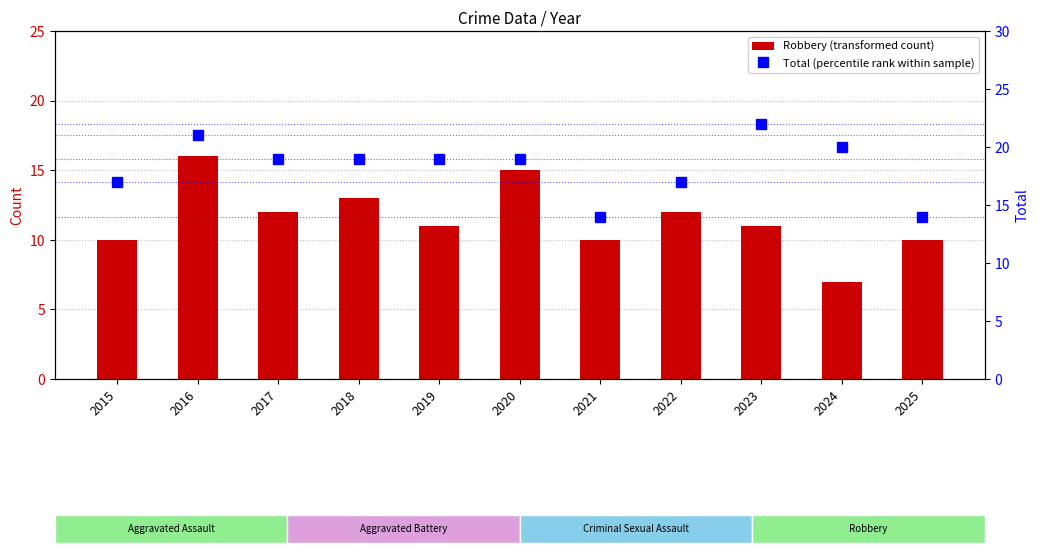

The value of Total (percentile rank within sample) at 2016 is 36. True or false?

False